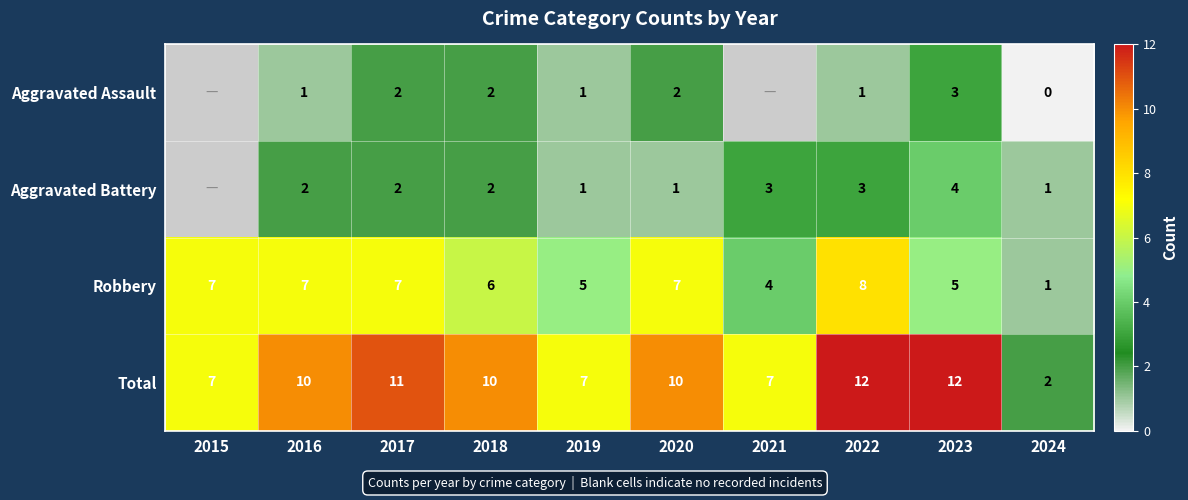

What is the maximum value for Total?

12